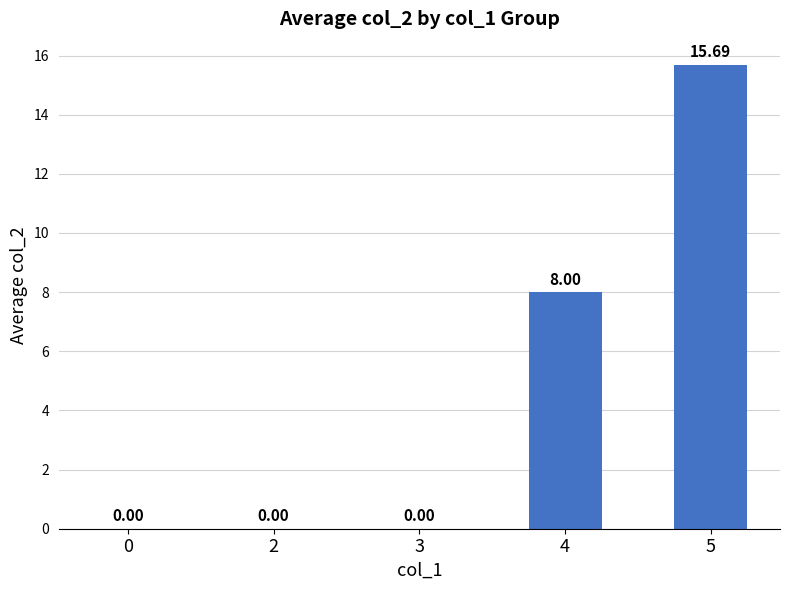

Are the bars grouped side by side (vs. stacked)?

No